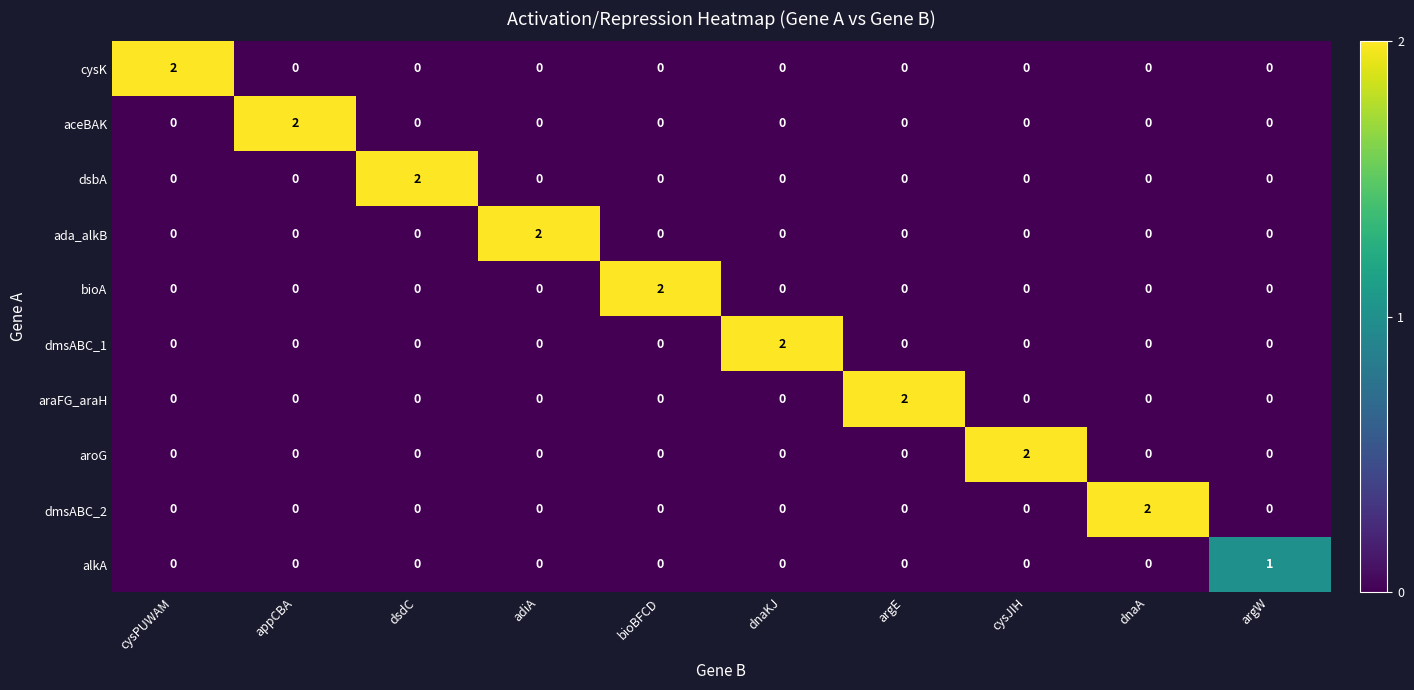

What is the total value across all series at cysPUWAM?

2